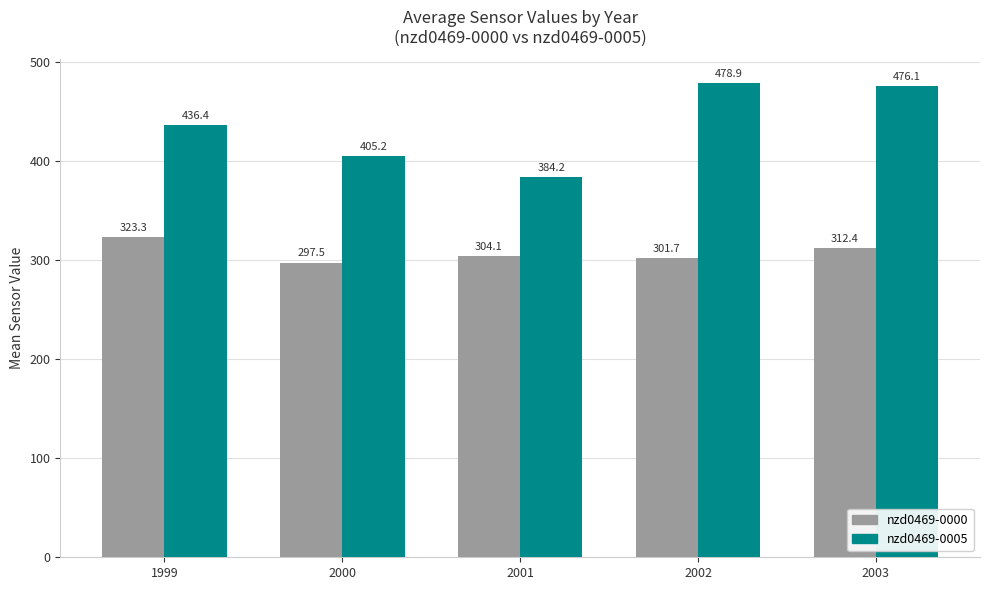

Which series has the largest range (max minus min)?

nzd0469-0005